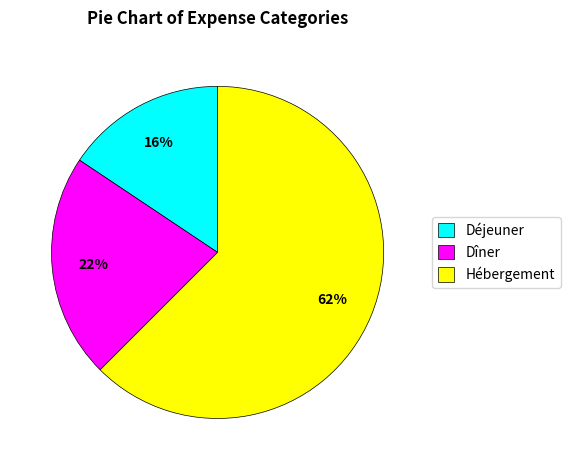

Rank the categories by value from highest to lowest.

Hébergement, Dîner, Déjeuner